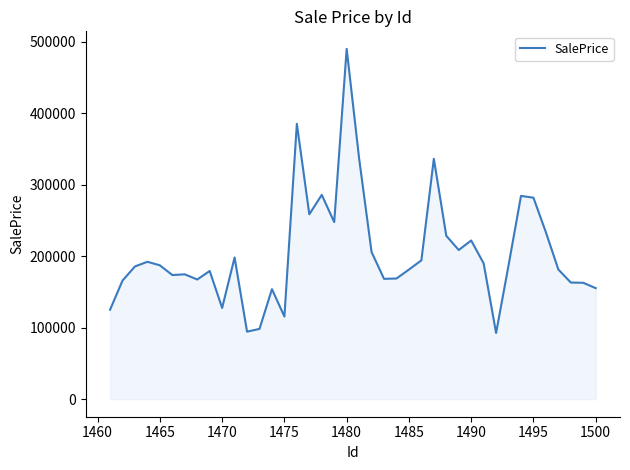

What is the smallest value displayed?

92556.8